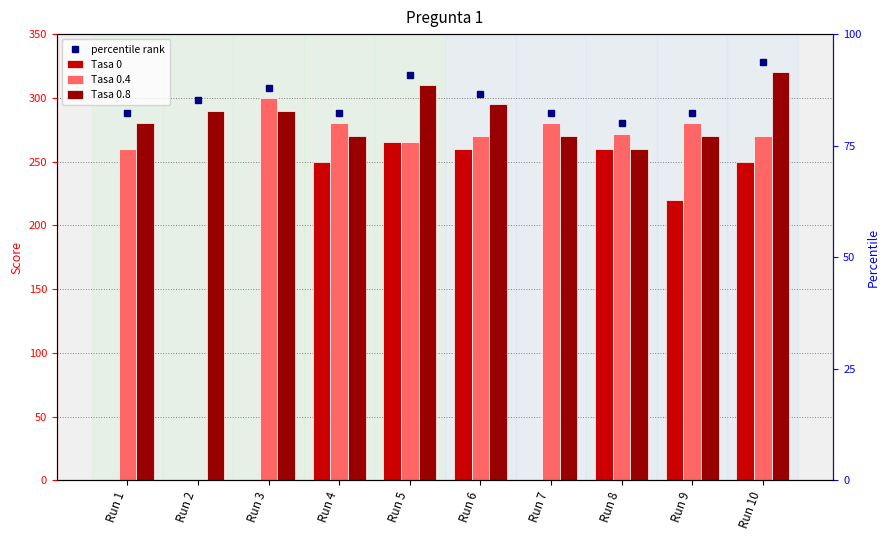

Reading right to left, transcribe all the data shown in this chart.

Tasa 0: 250	220	260	0	260	265	250	0	0	0
Tasa 0.4: 270	280	272	280	270	265	280	300	0	260
Tasa 0.8: 320	270	260	270	295	310	270	290	290	280